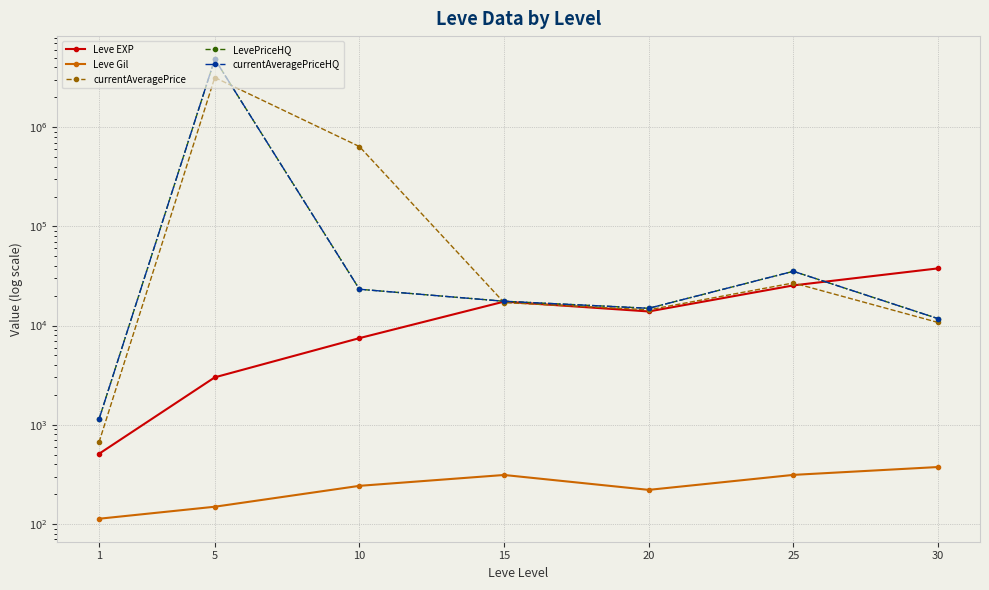

How many data points in currentAveragePrice are above 17043?

4